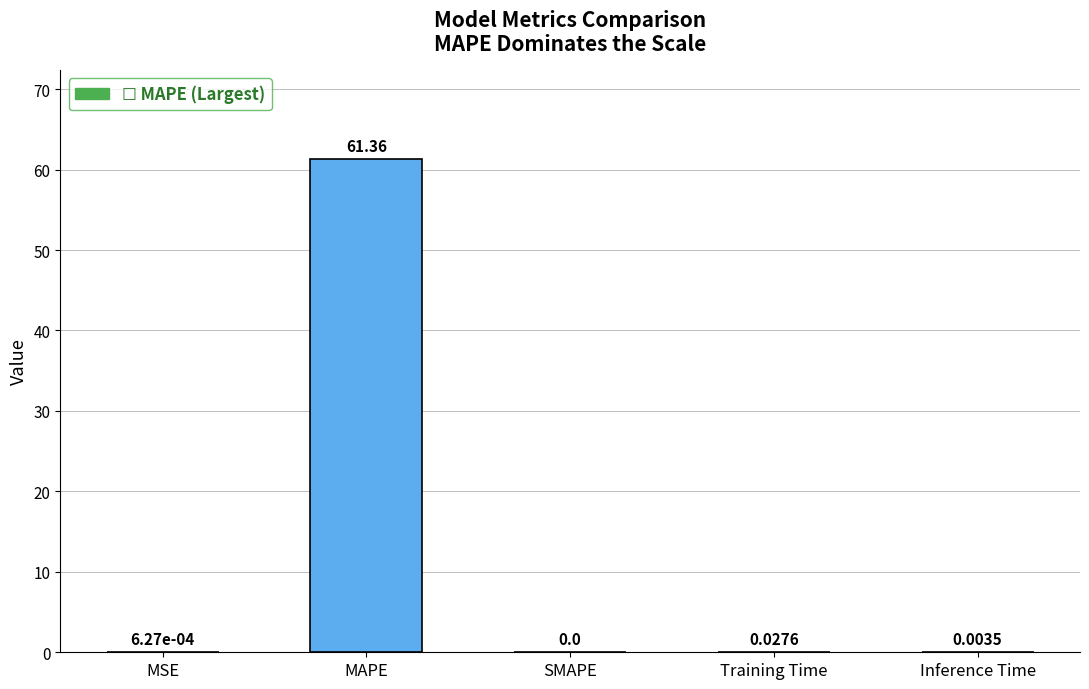

Where is the data nearest to the value 30?

Training Time